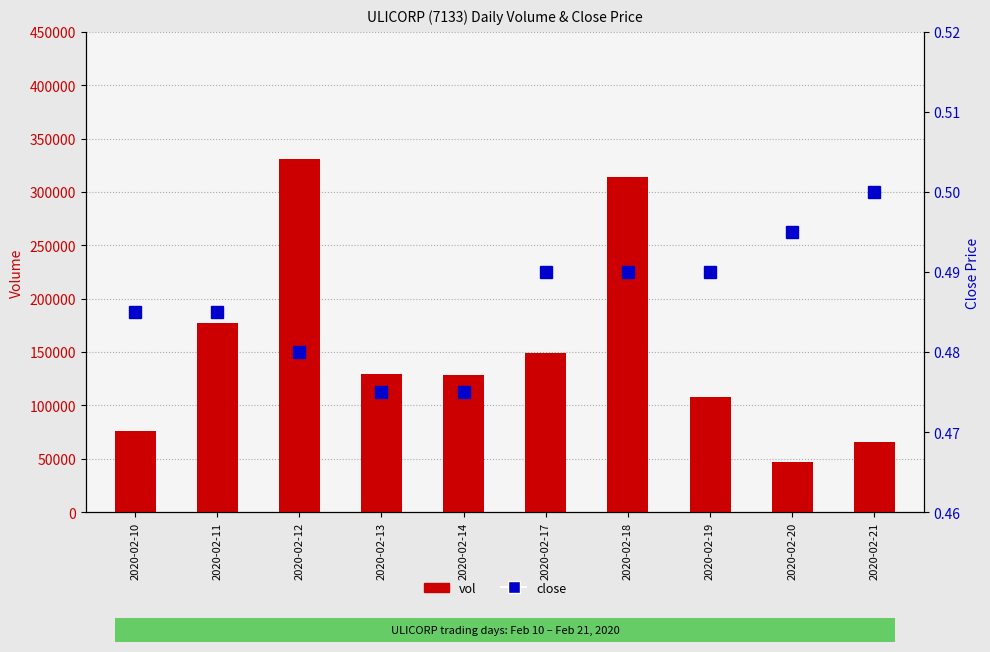

Between 2020-02-21 and 2020-02-19, which is larger?

2020-02-19